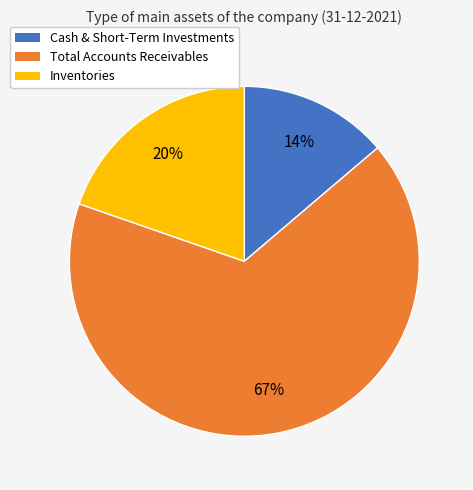

Is there any slice that represents more than half of the pie?

Yes